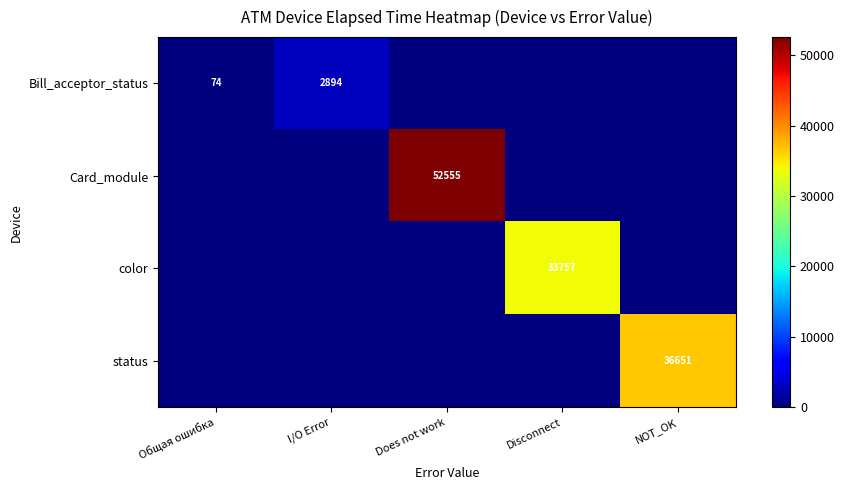

The Bill_acceptor_status series shows 74 at Общая ошибка. True or false?

True